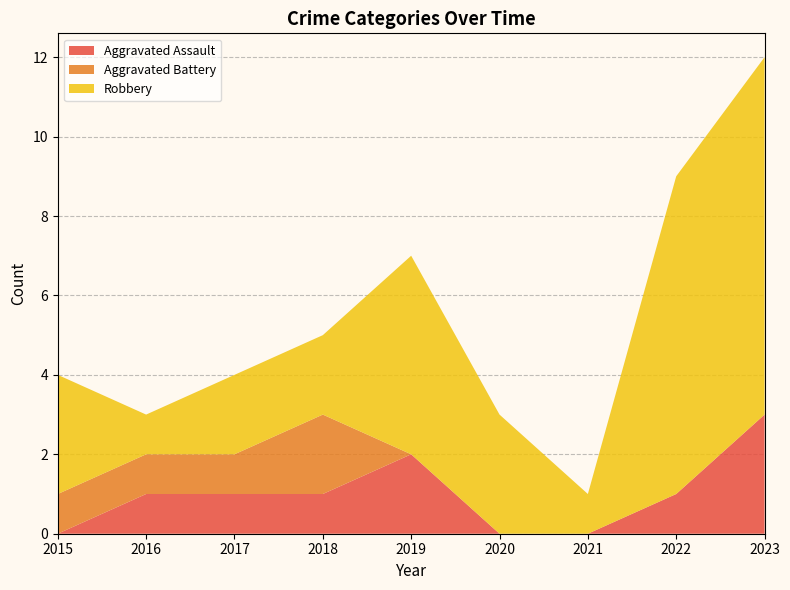

Reading right to left, extract all data points from this chart.

Aggravated Assault: 2023=3	2022=1	2021=0	2020=0	2019=2	2018=1	2017=1	2016=1	2015=0
Aggravated Battery: 2023=0	2022=0	2021=0	2020=0	2019=0	2018=2	2017=1	2016=1	2015=1
Robbery: 2023=9	2022=8	2021=1	2020=3	2019=5	2018=2	2017=2	2016=1	2015=3